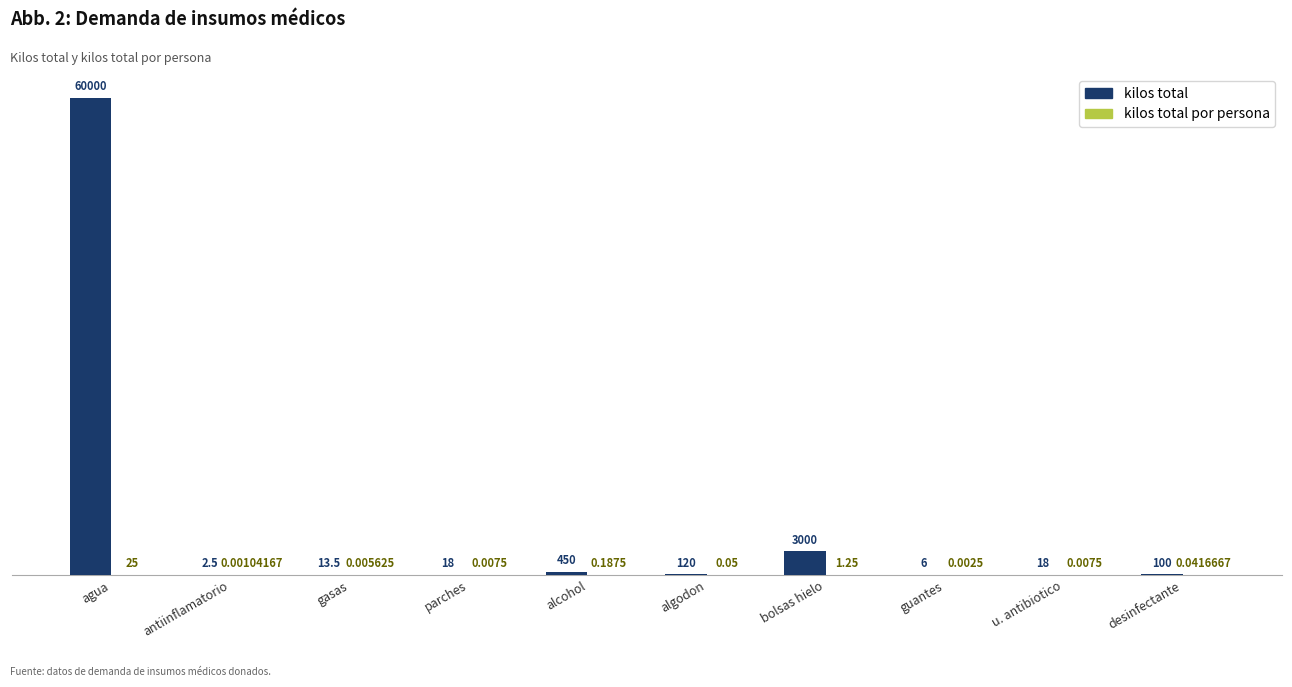

What is the sum of all kilos total values?

63728.0